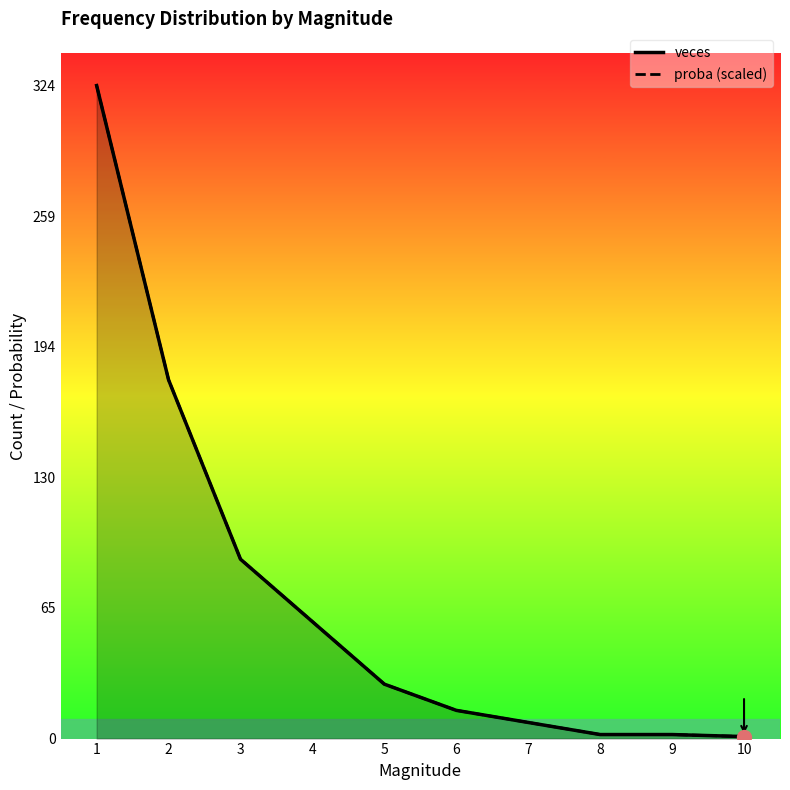

True or false: proba (scaled) has more than 1 points higher than both neighbors.

False